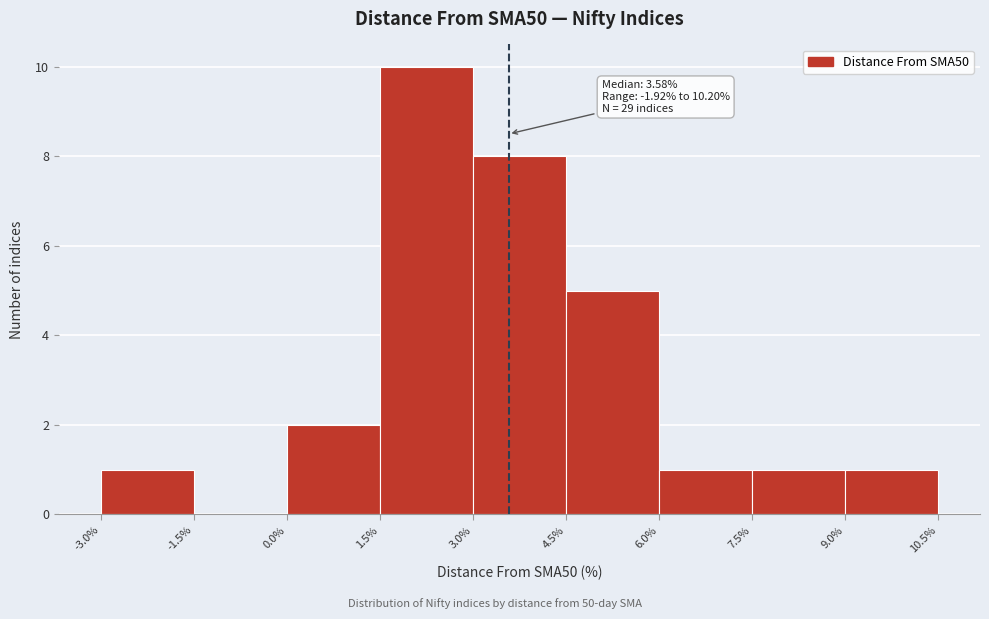

Over which range of the x-axis is the bar tallest?

1.5% to 3.0%